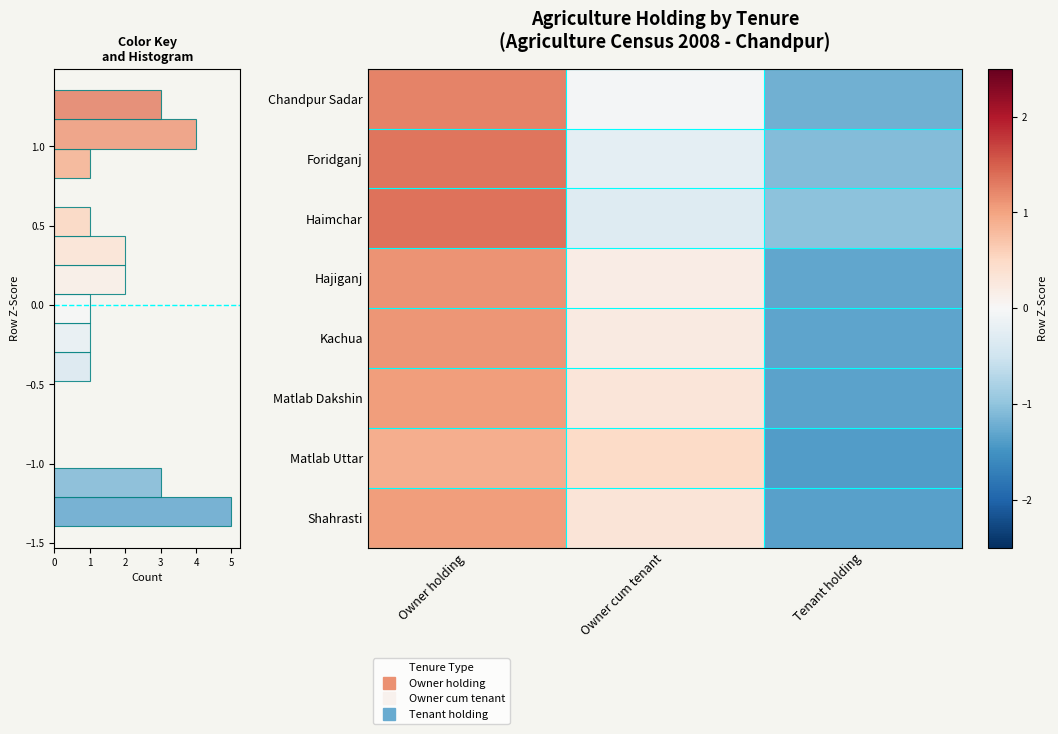

What is the difference between the second highest and minimum values in the Chandpur Sadar series?

1.2